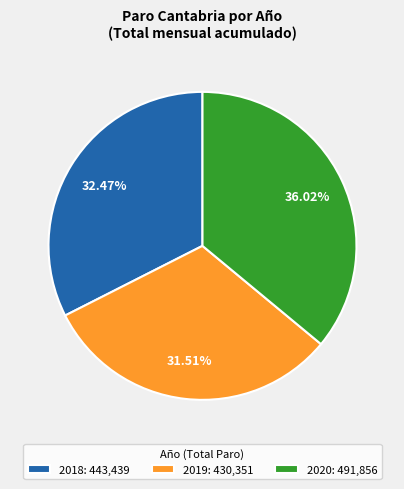

Approximately how many times larger is the value at 2020: 491,856 compared to 2018: 443,439?

1.1